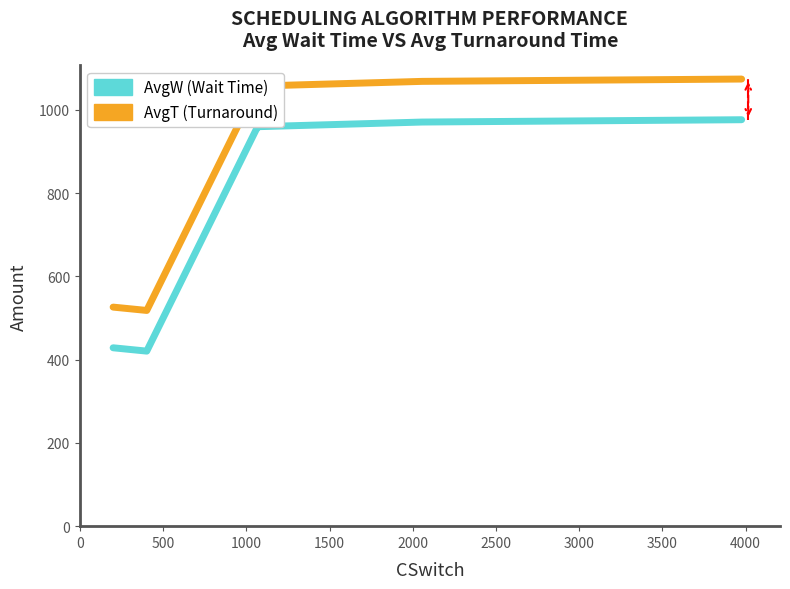

What is the smallest value displayed?

420.3